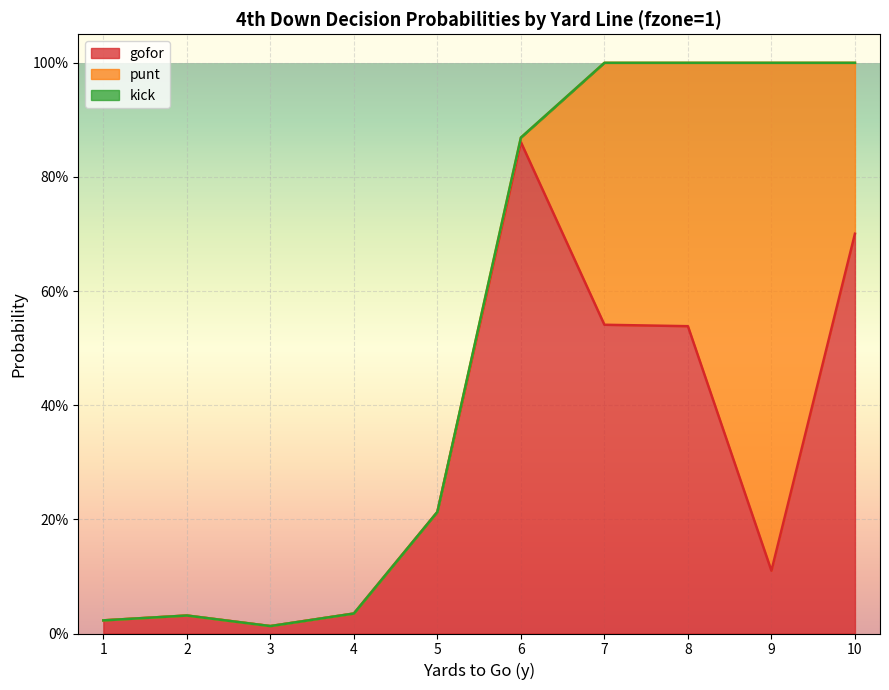

Rank the series by their average value, from lowest to highest.

kick, punt, gofor